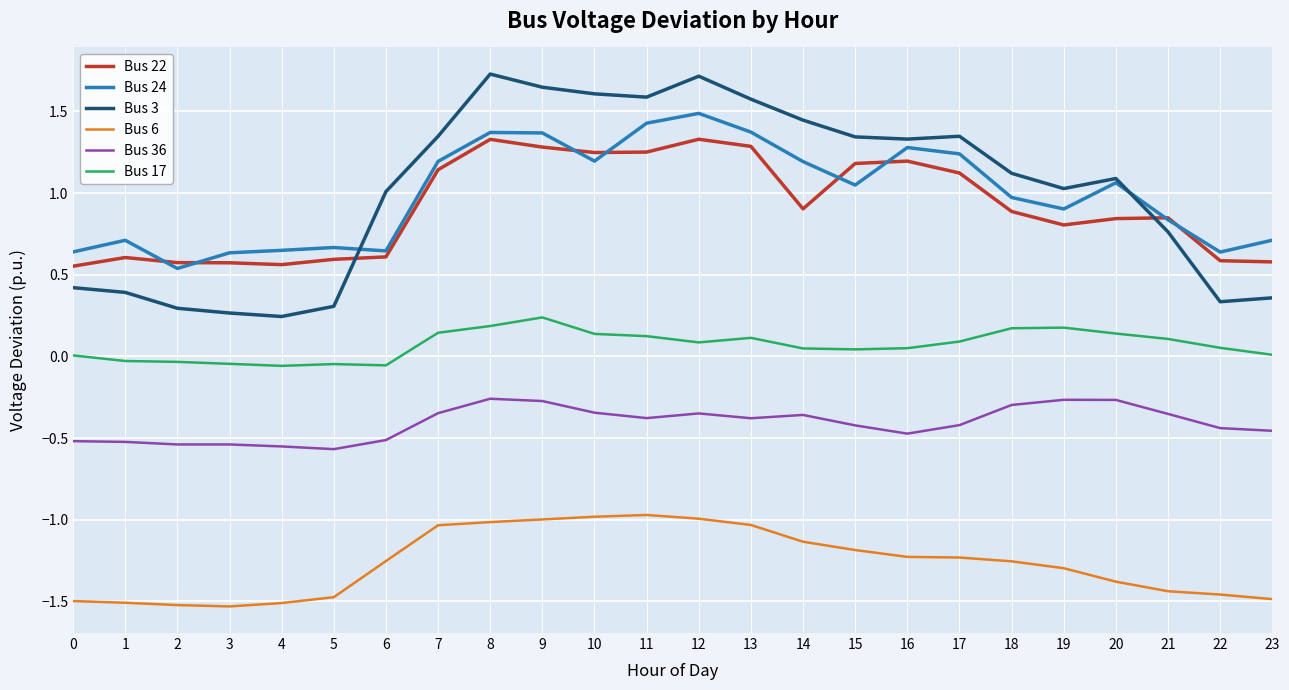

Rank the series by their maximum value, from highest to lowest.

Bus 3, Bus 24, Bus 22, Bus 17, Bus 36, Bus 6